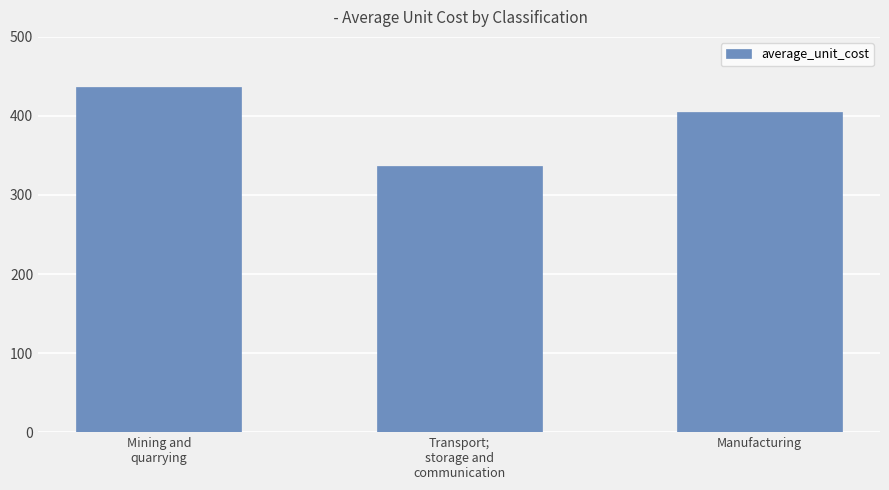

The value at Mining and
quarrying is 436. True or false?

True